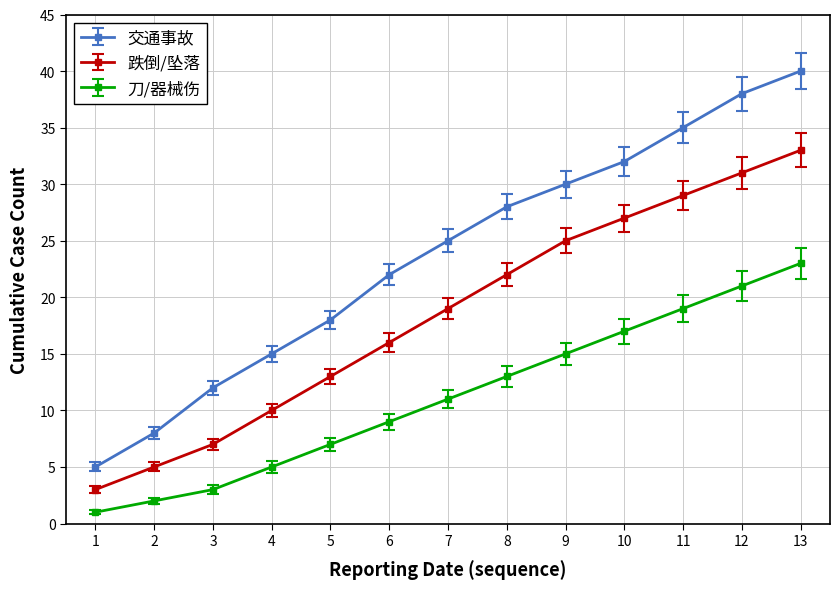

Which series has the largest total across all categories?

交通事故